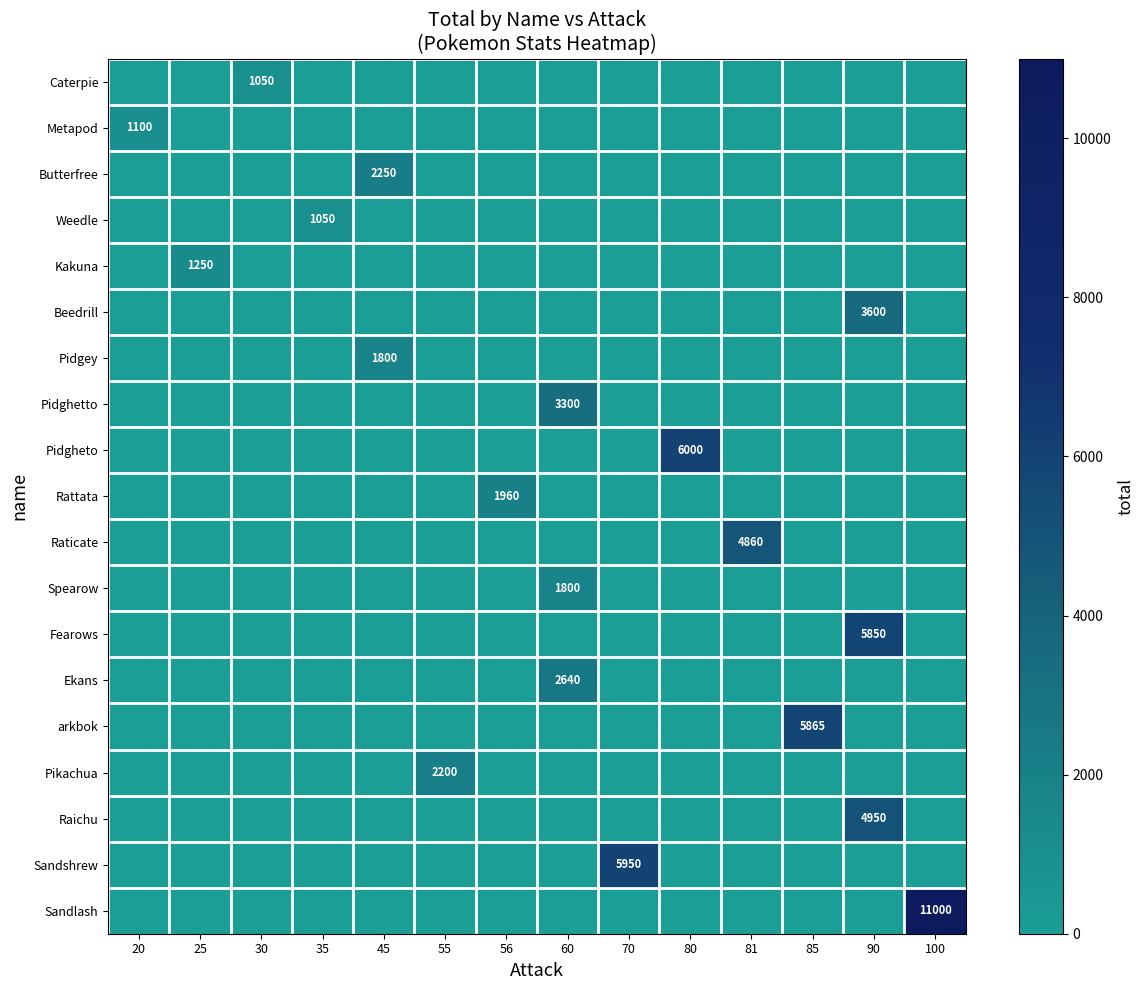

At how many categories does at least one series exceed 4947?

5